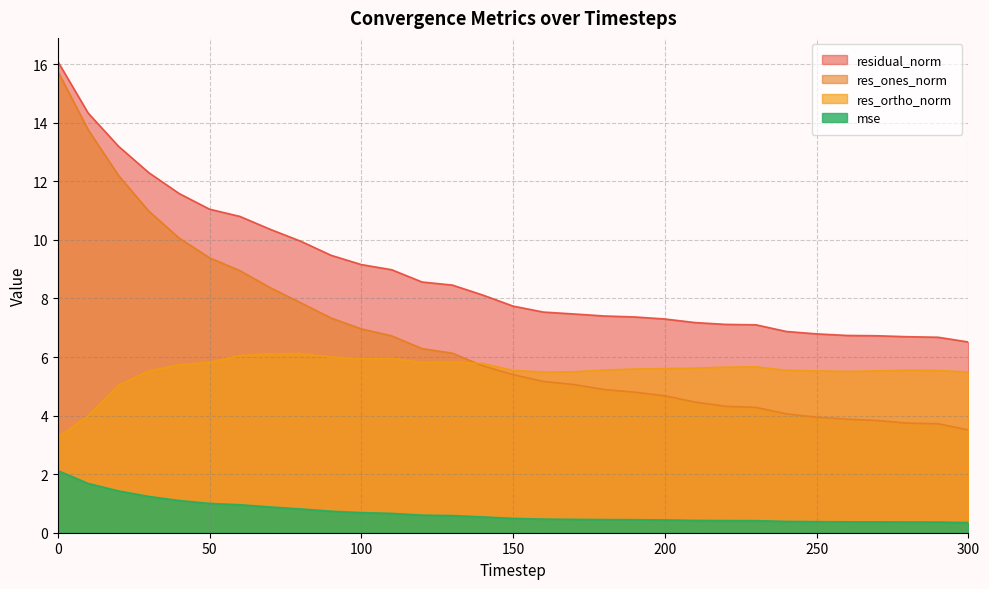

What is the difference between the res_ones_norm values at 180 and 220?

0.6